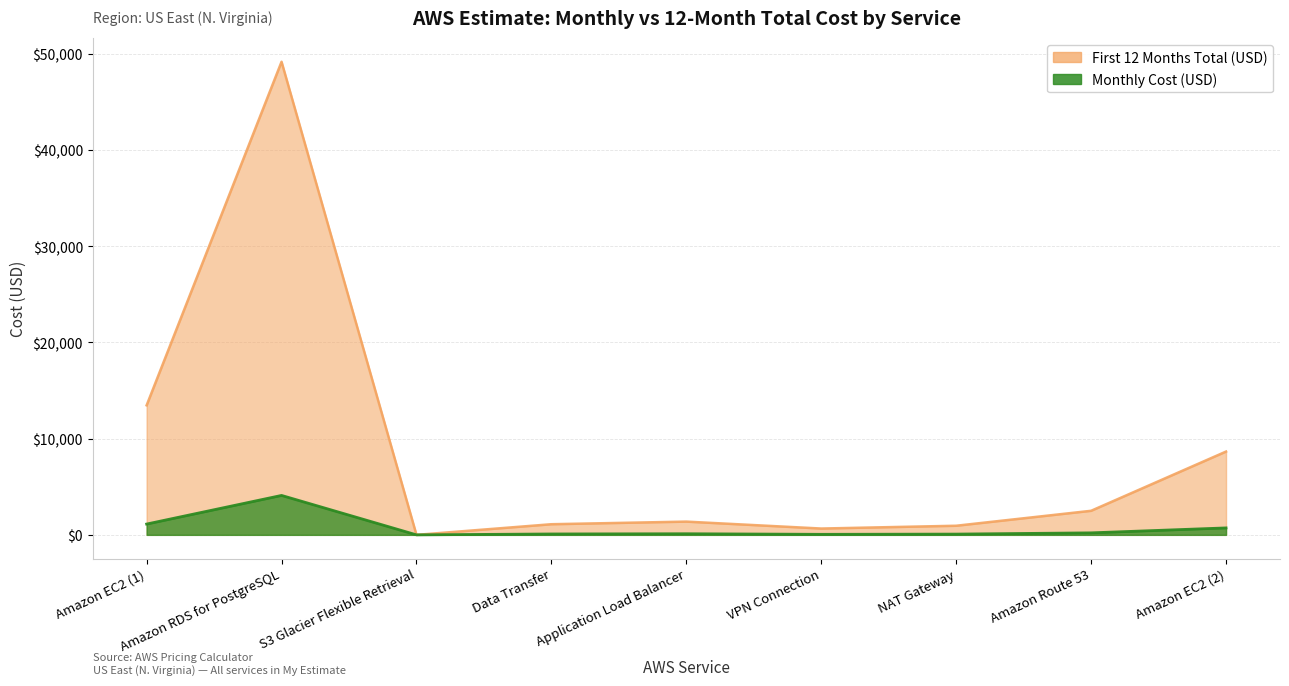

Does the chart have visible grid lines?

Yes